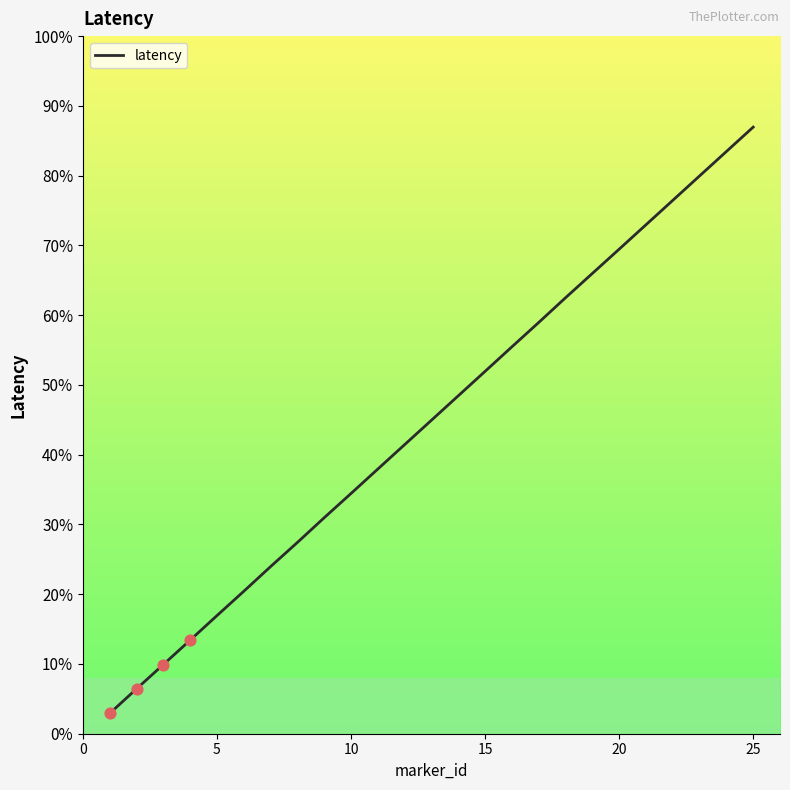

What is the greatest value displayed?

87.0